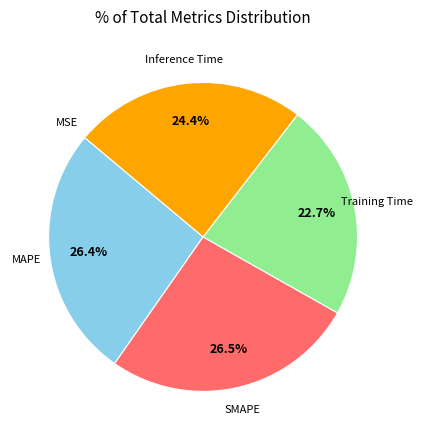

Does any single category account for the majority?

No